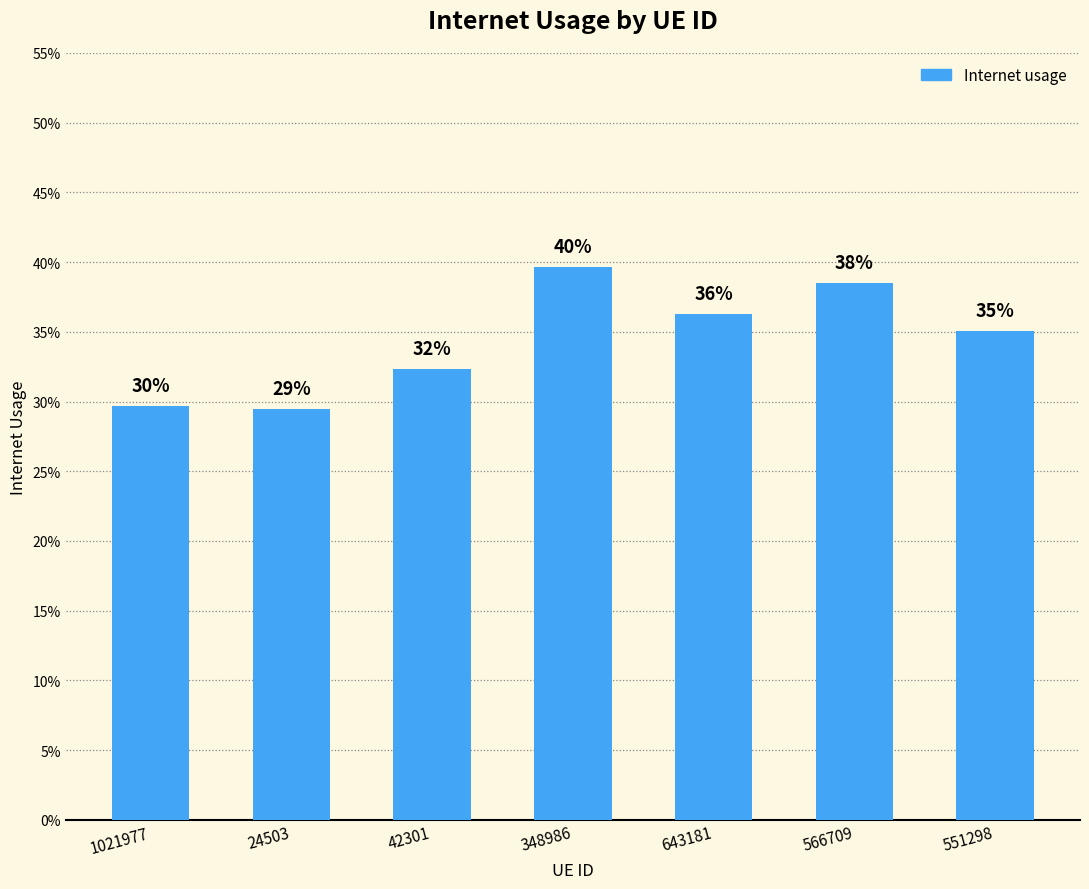

Does the chart contain any negative values?

No